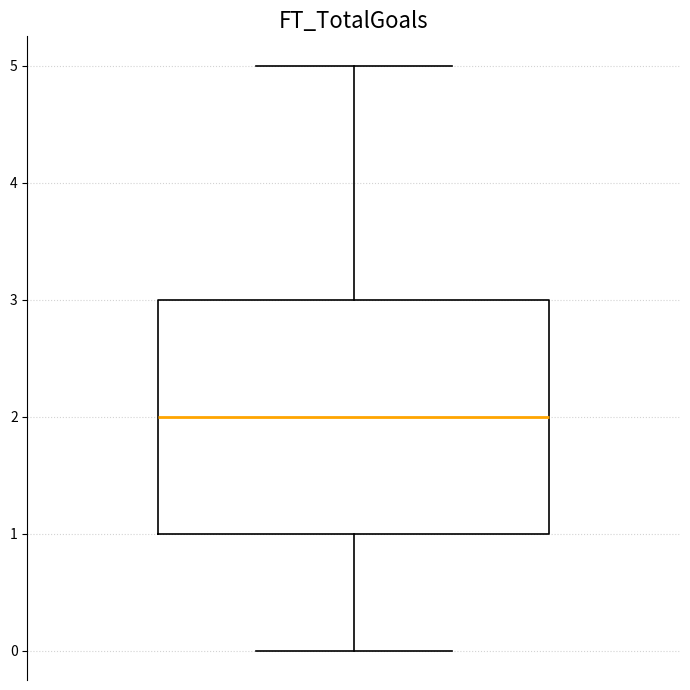

Read this box plot against the y-axis: the position of the median line, the range covered by the box, and the ends of both whiskers. The values are not printed on the chart, so give them approximately, as read against the axis.

median 2, box 1 to 3, whiskers 0 to 5